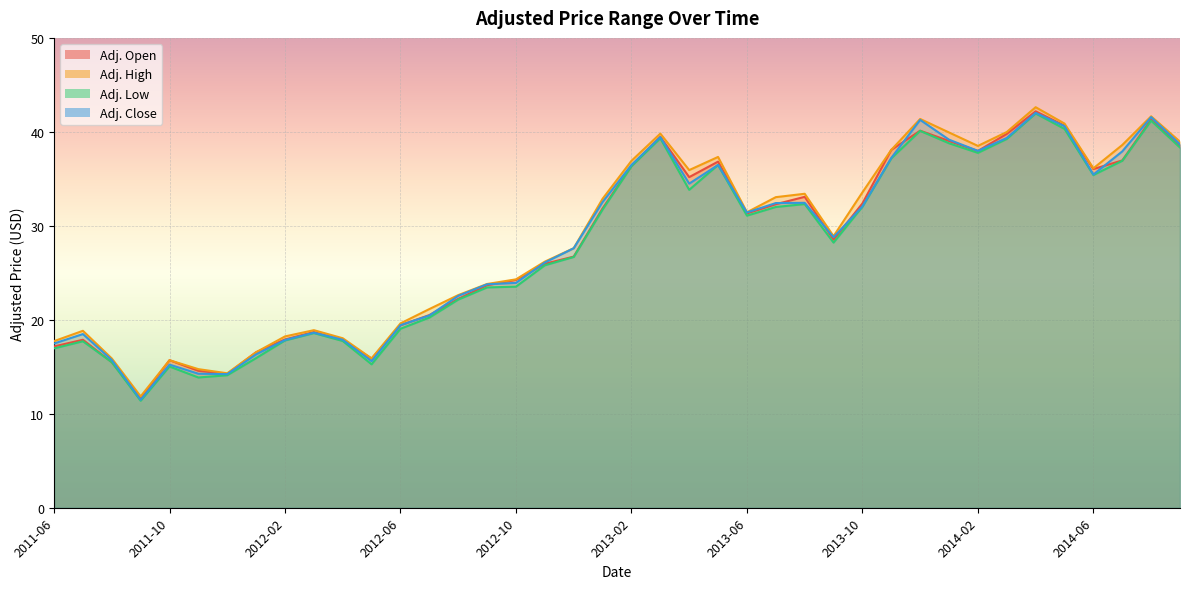

What is the label of the 19th point from the left?

2012-12